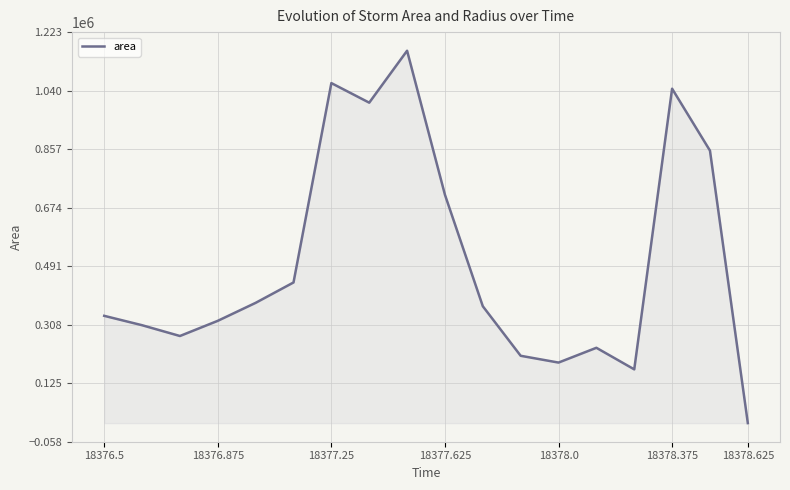

How many interior local peaks (higher than both neighbors) does the data have?

4